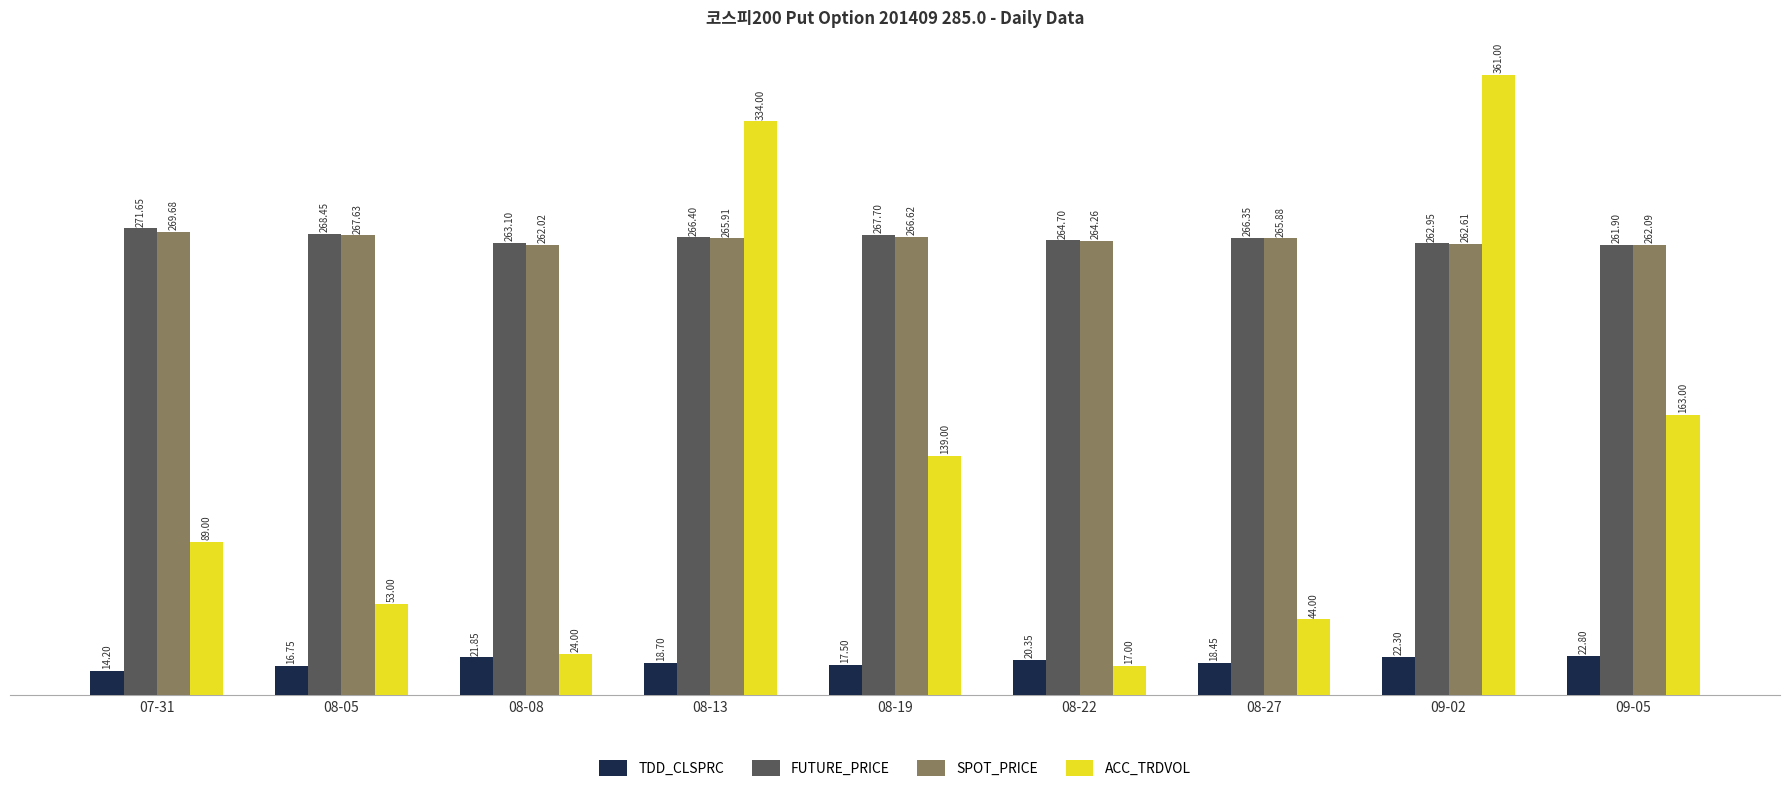

What is the approximate value of ACC_TRDVOL at 08-19?

139.0